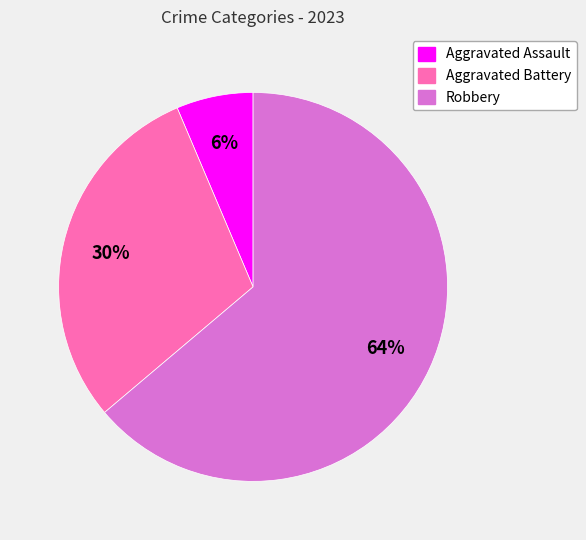

Is Aggravated Battery the majority of the pie?

No